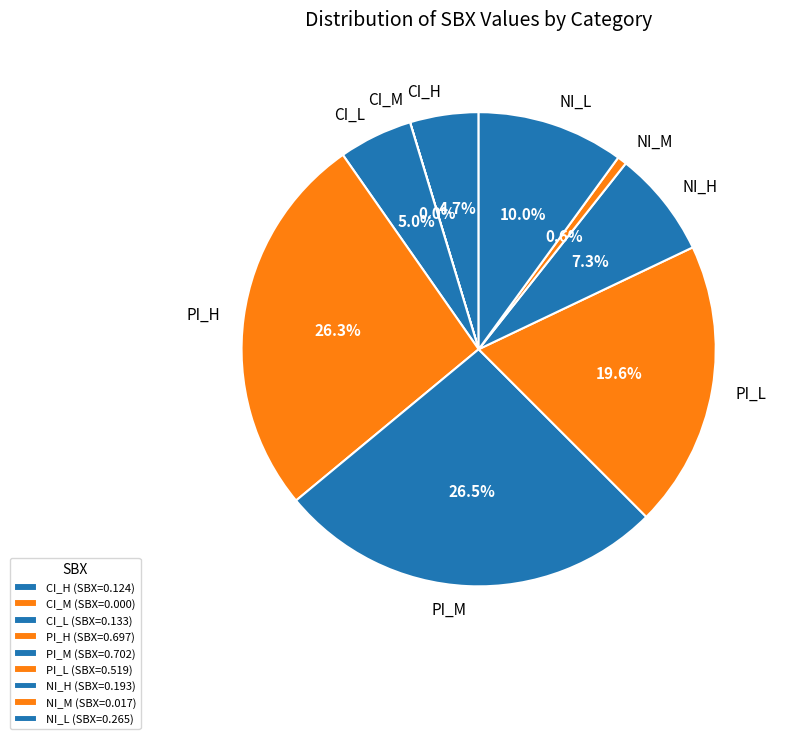

How much of the chart is everything except CI_L?

95.0%